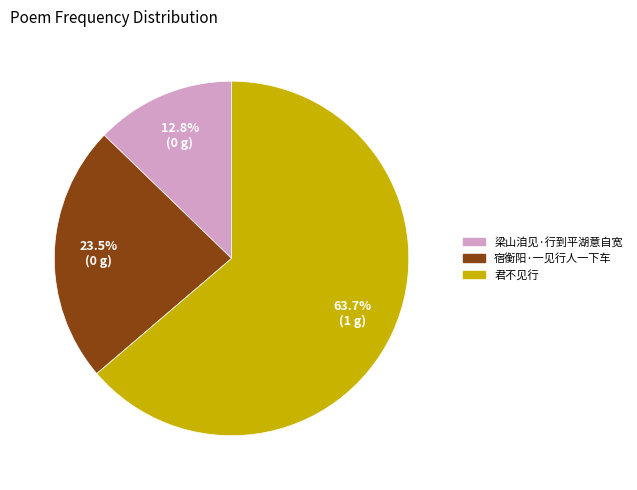

What percentage is NOT represented by 宿衡阳·一见行人一下车?

76.5%